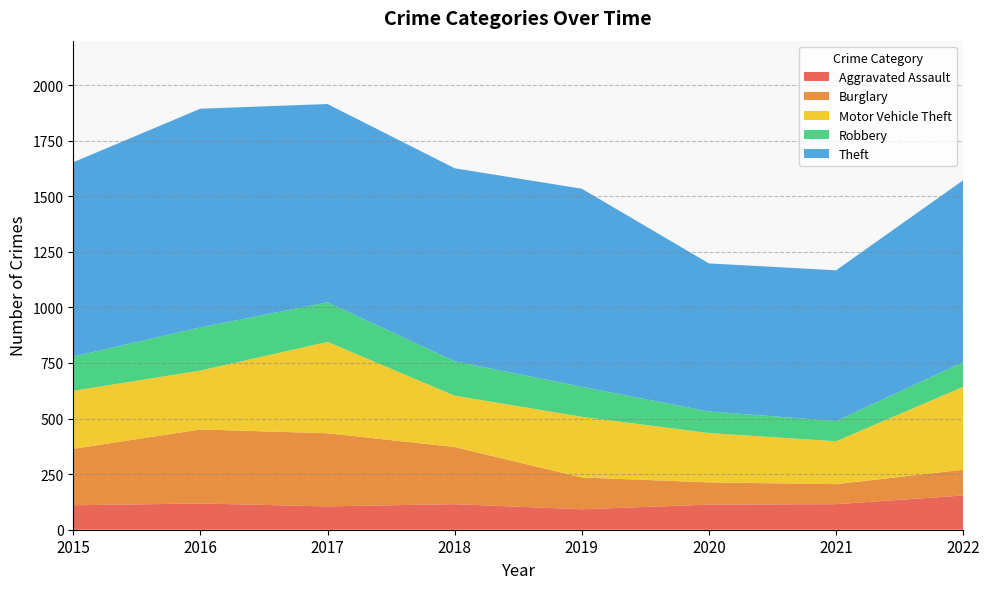

Reading left to right, extract all data points from this chart.

Aggravated Assault: 2015=110	2016=118	2017=105	2018=115	2019=92	2020=113	2021=115	2022=154
Burglary: 2015=254	2016=333	2017=329	2018=257	2019=143	2020=100	2021=90	2022=116
Motor Vehicle Theft: 2015=261	2016=265	2017=411	2018=231	2019=273	2020=222	2021=193	2022=373
Robbery: 2015=154	2016=194	2017=178	2018=155	2019=135	2020=97	2021=91	2022=111
Theft: 2015=874	2016=984	2017=892	2018=868	2019=891	2020=666	2021=678	2022=818